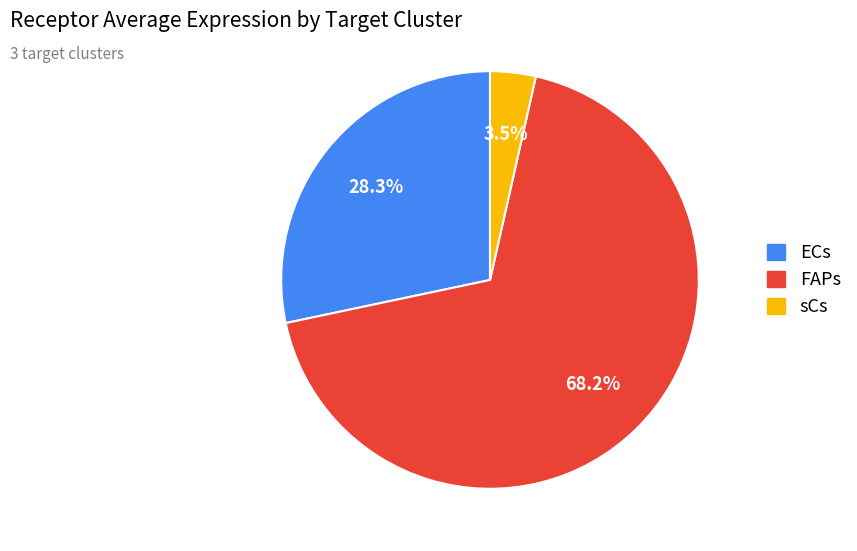

The sCs slice represents 17% of the pie. True or false?

False